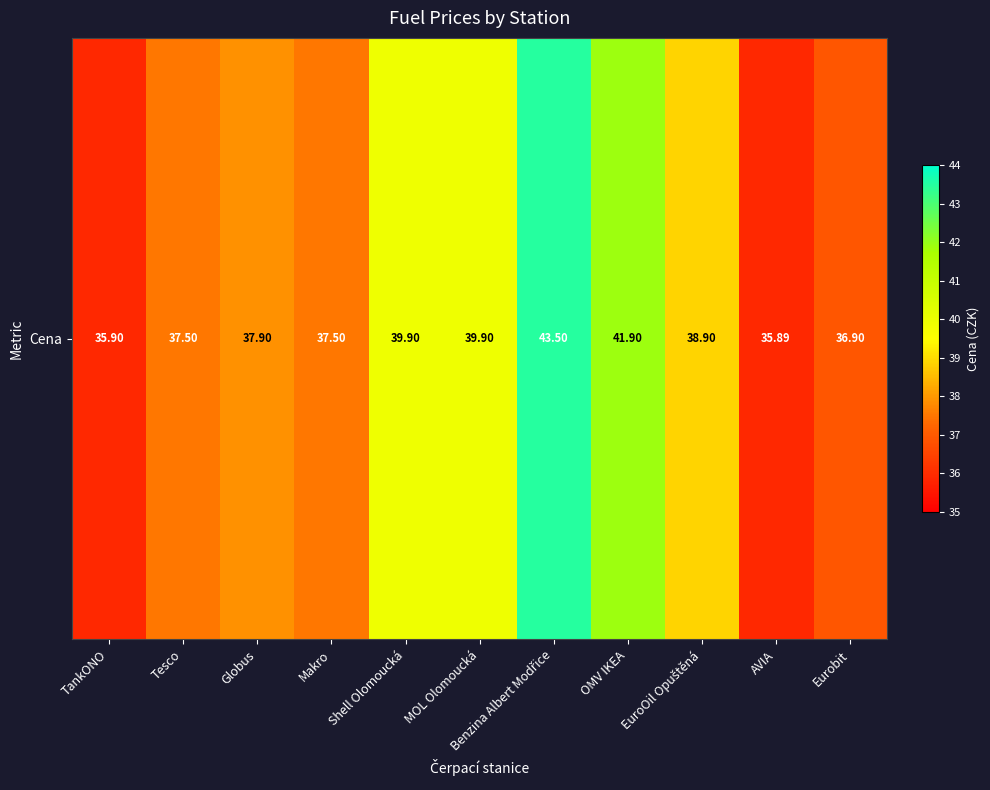

List the labels in order of value, smallest first.

AVIA, TankONO, Eurobit, Tesco, Makro, Globus, EuroOil Opuštěná, Shell Olomoucká, MOL Olomoucká, OMV IKEA, Benzina Albert Modřice